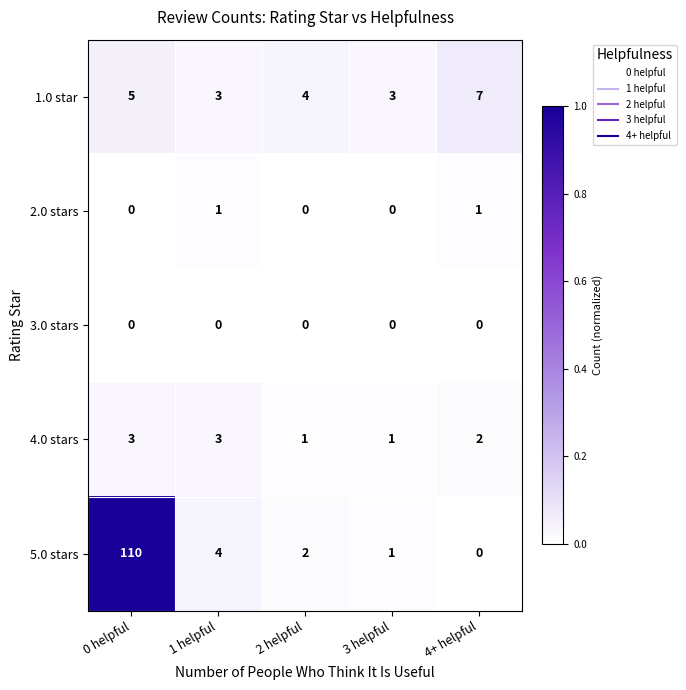

At which category does the chart reach its peak across all series?

0 helpful